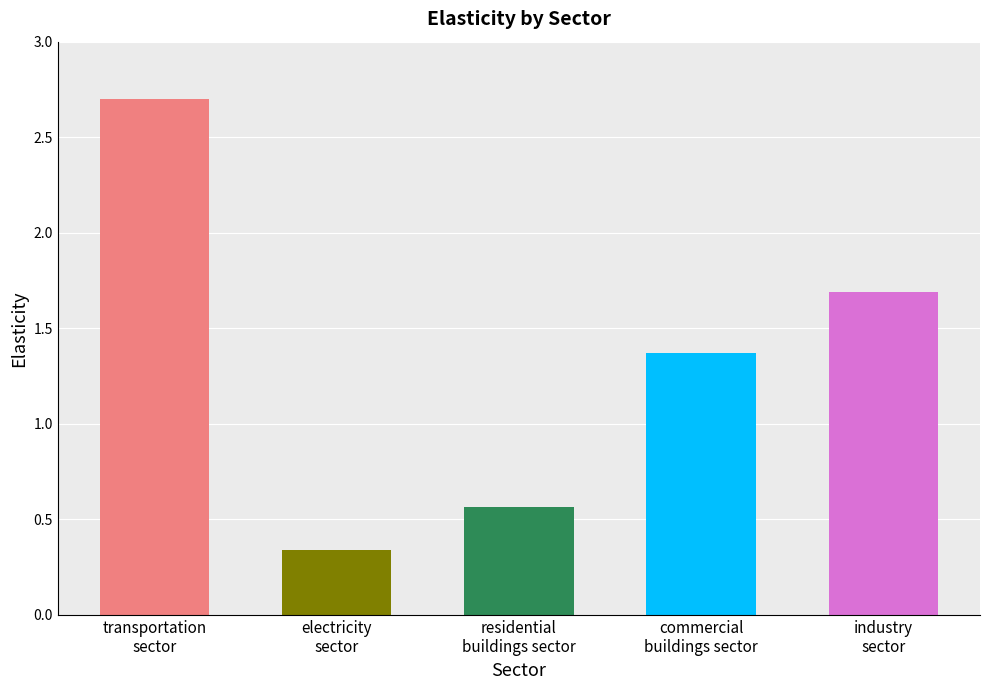

At which label does the data first exceed 1?

transportation
sector